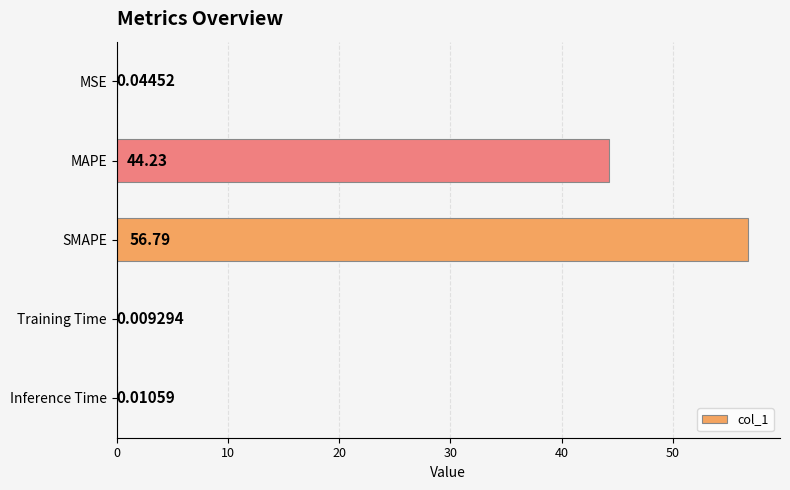

What is the sum of all values?

101.1